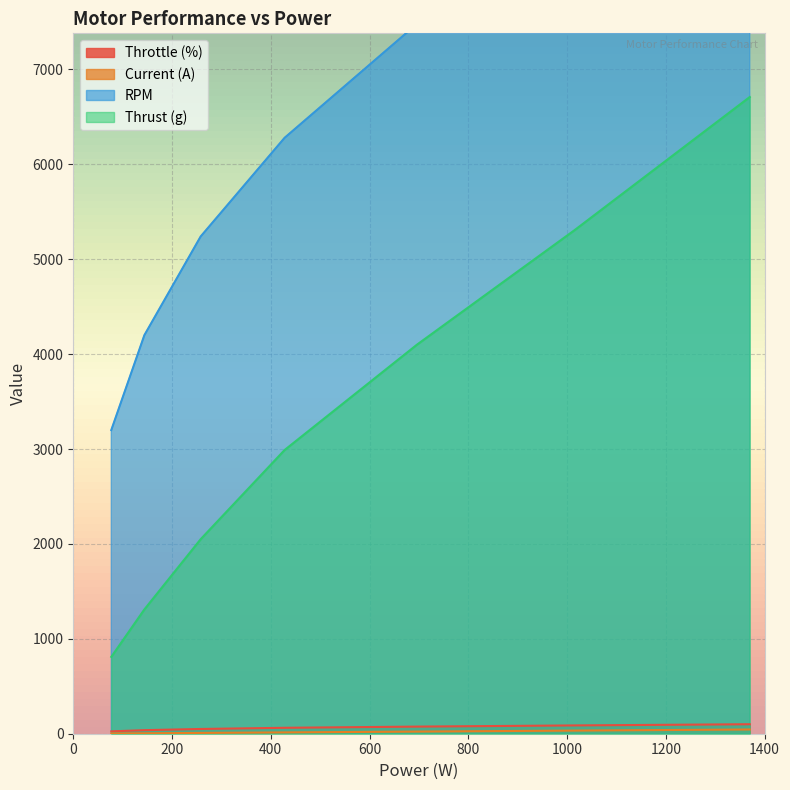

How many data points in Throttle (%) are above 62?

4